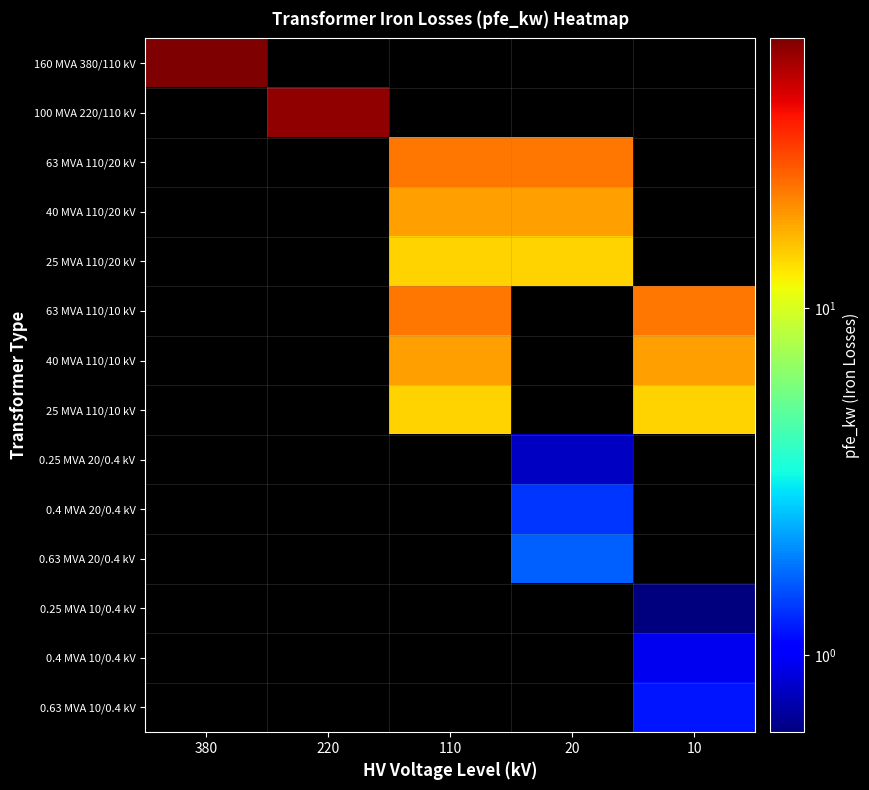

Which has a higher value, 20 or 10?

10